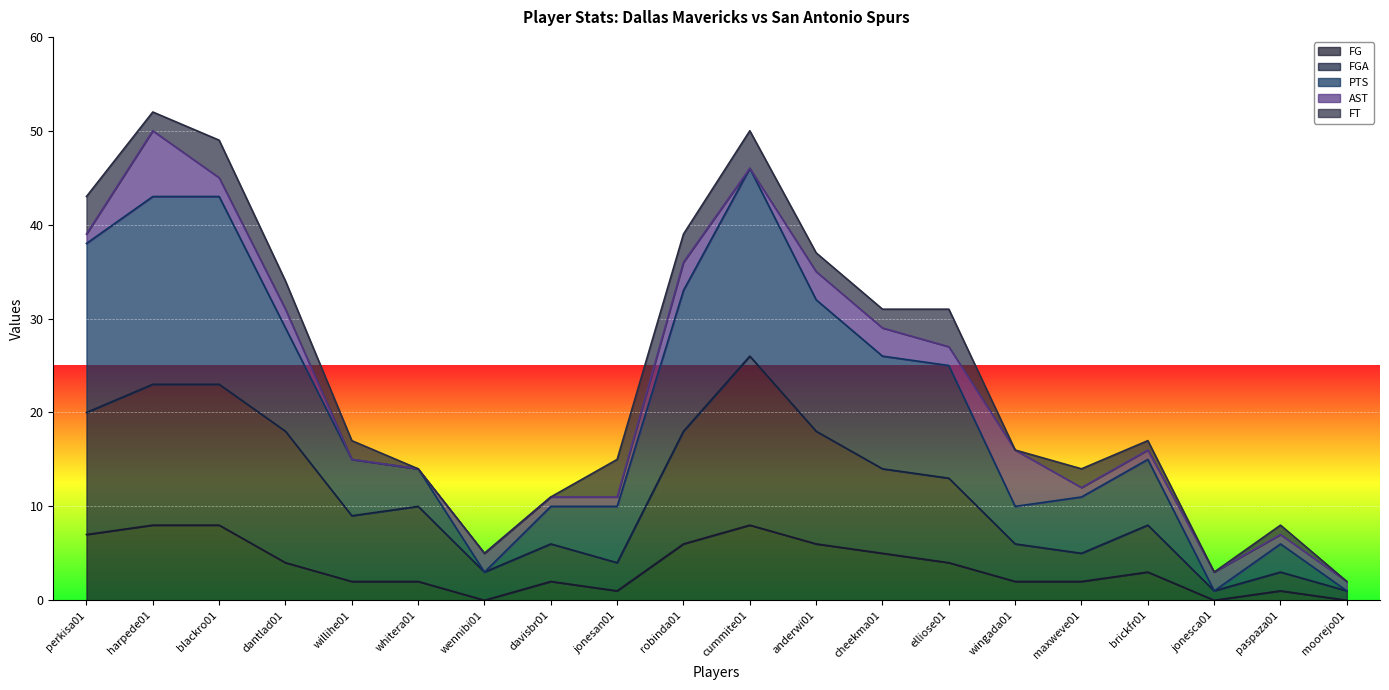

What is the highest value of the FG series?

8